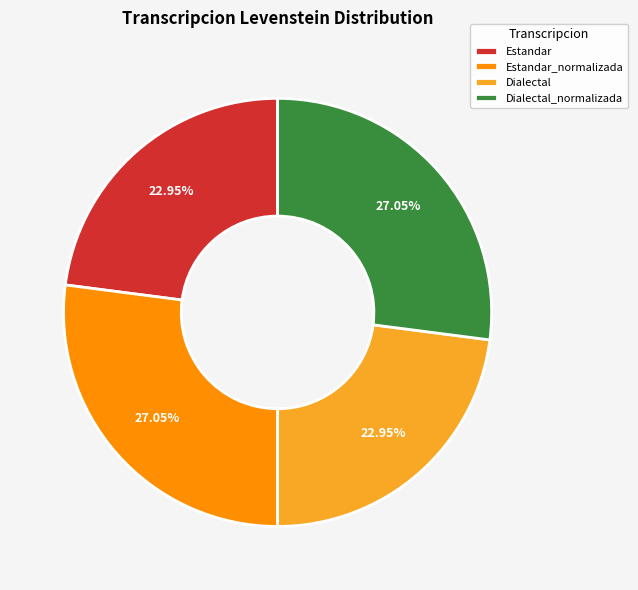

Is it true that Estandar is 23% of the pie?

True